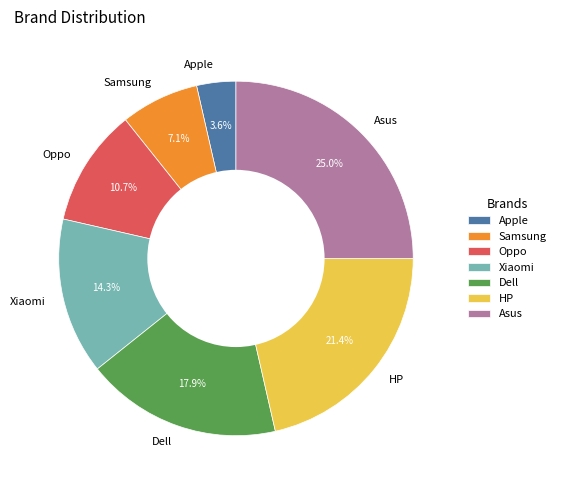

Rank the categories by value from lowest to highest.

Apple, Samsung, Oppo, Xiaomi, Dell, HP, Asus